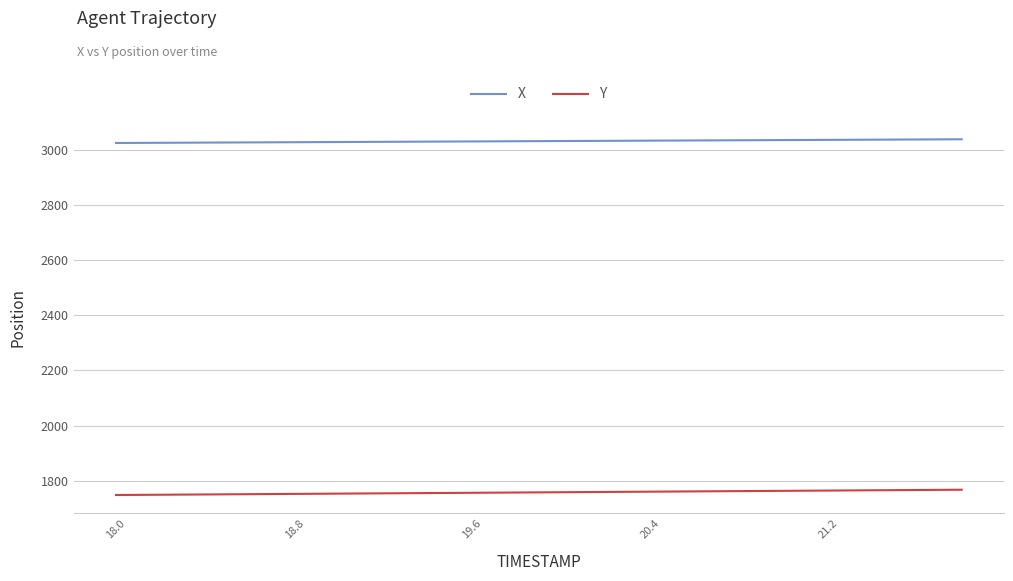

What is the highest value of the X series?

3038.0